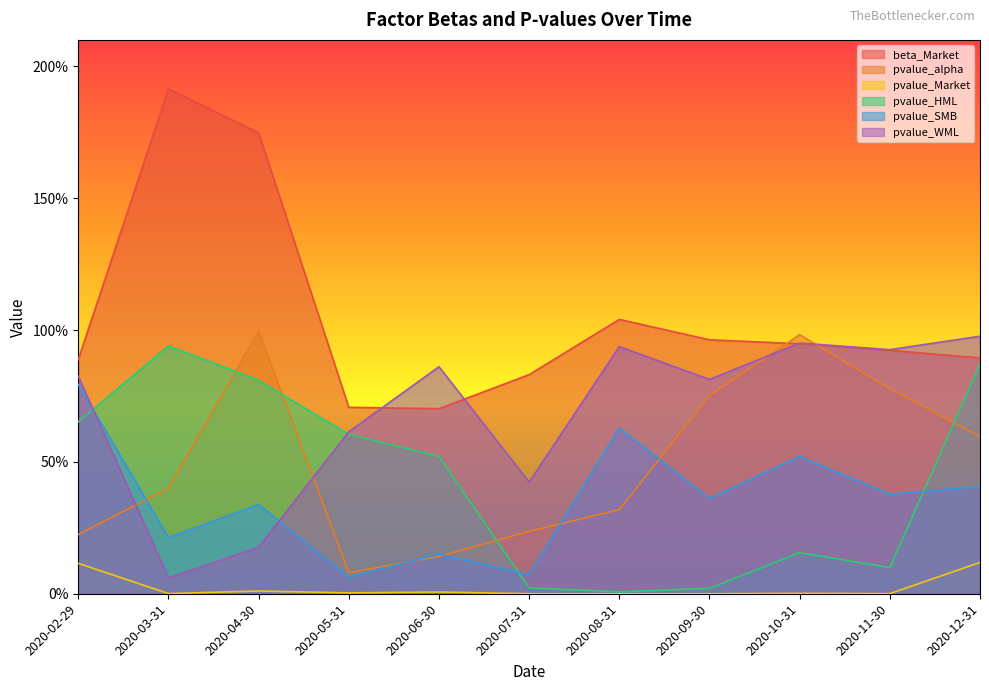

At which category is the sum across all series the highest?

2020-04-30